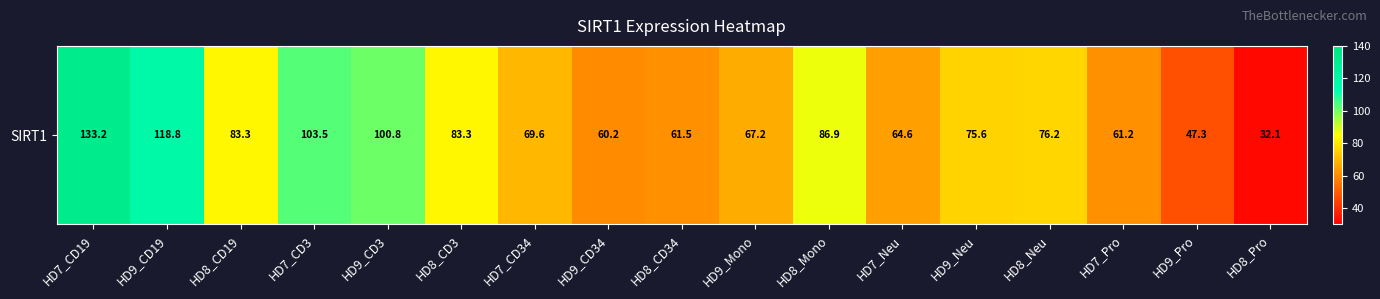

What is the sum of the values at HD9_Pro and HD8_CD34?

108.8